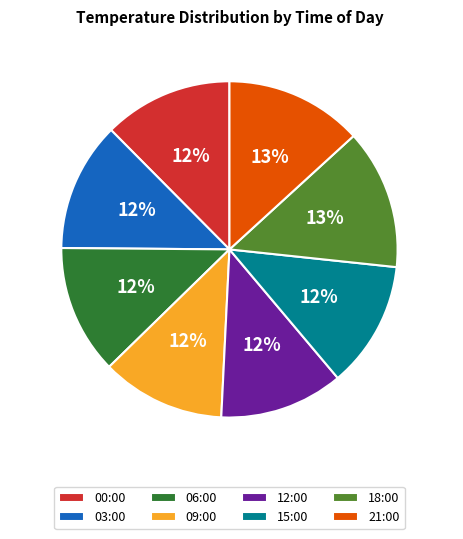

To the nearest percent, what is the average slice percentage?

12%